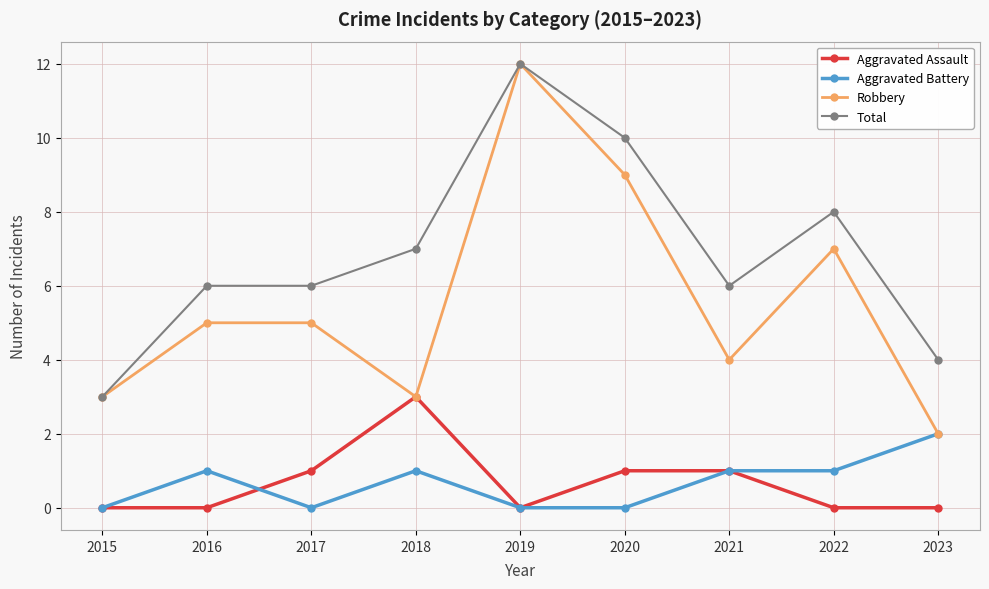

What is the difference between the maximum and minimum values in the Total series?

9